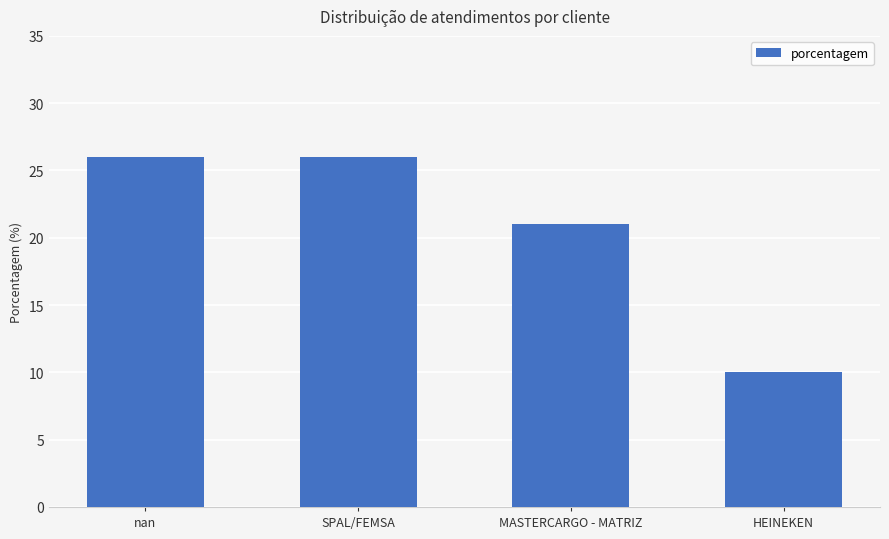

What is the greatest value displayed?

26